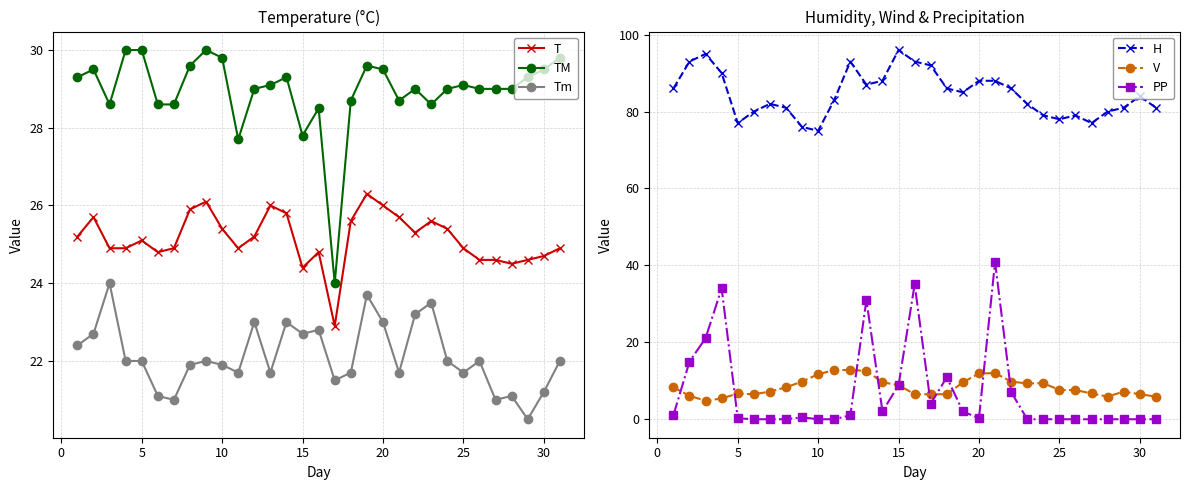

What is the maximum value for Tm?

24.0